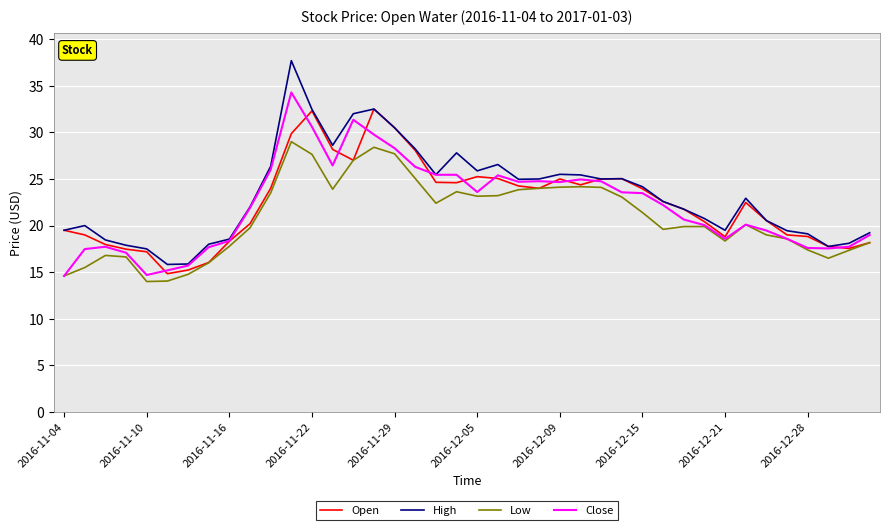

Which series has the largest range (max minus min)?

High